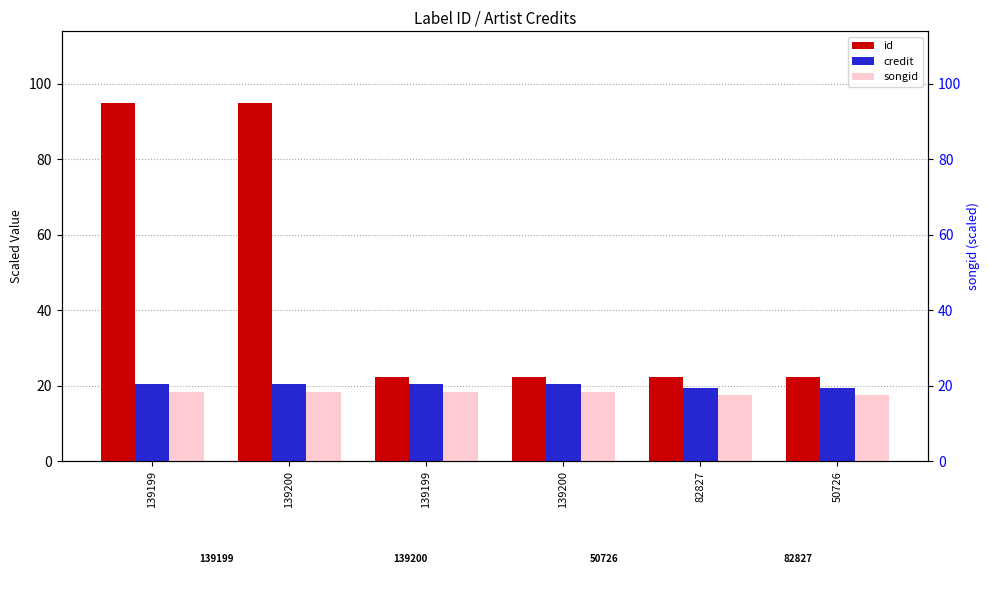

How many credit values are between 19 and 20?

2